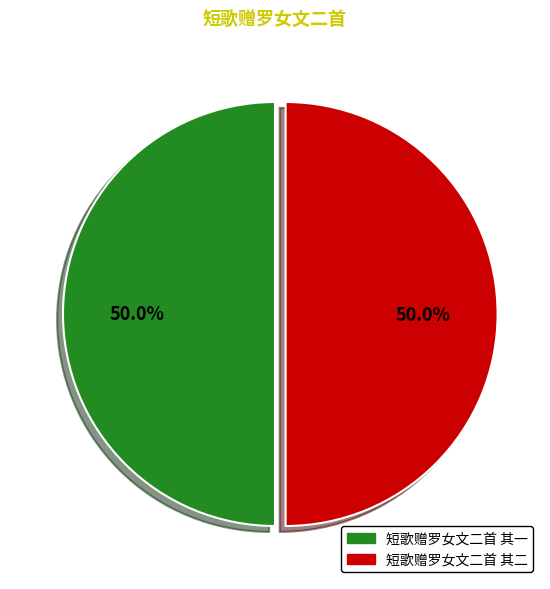

Approximately how many times larger is the value at 短歌赠罗女文二首 其一 compared to 短歌赠罗女文二首 其二?

1.0